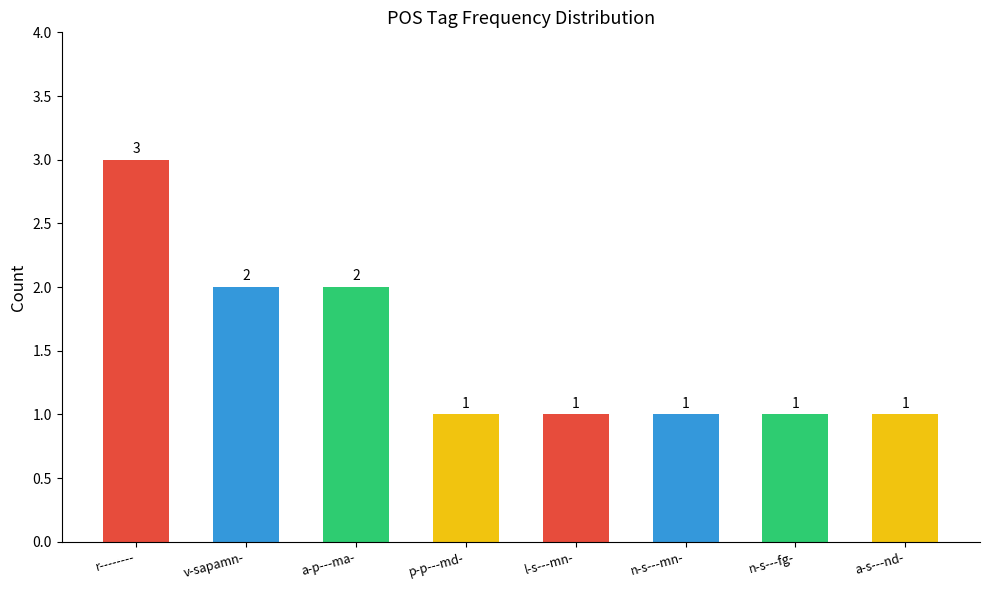

Is it true that the value at a-p---ma- is 3?

False